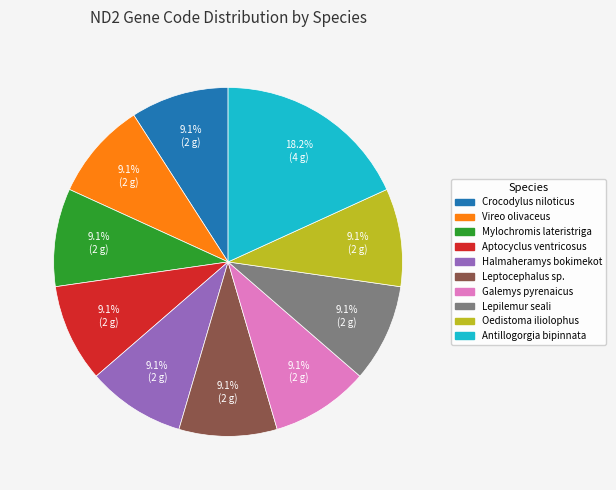

Which slice is the largest?

Antillogorgia bipinnata